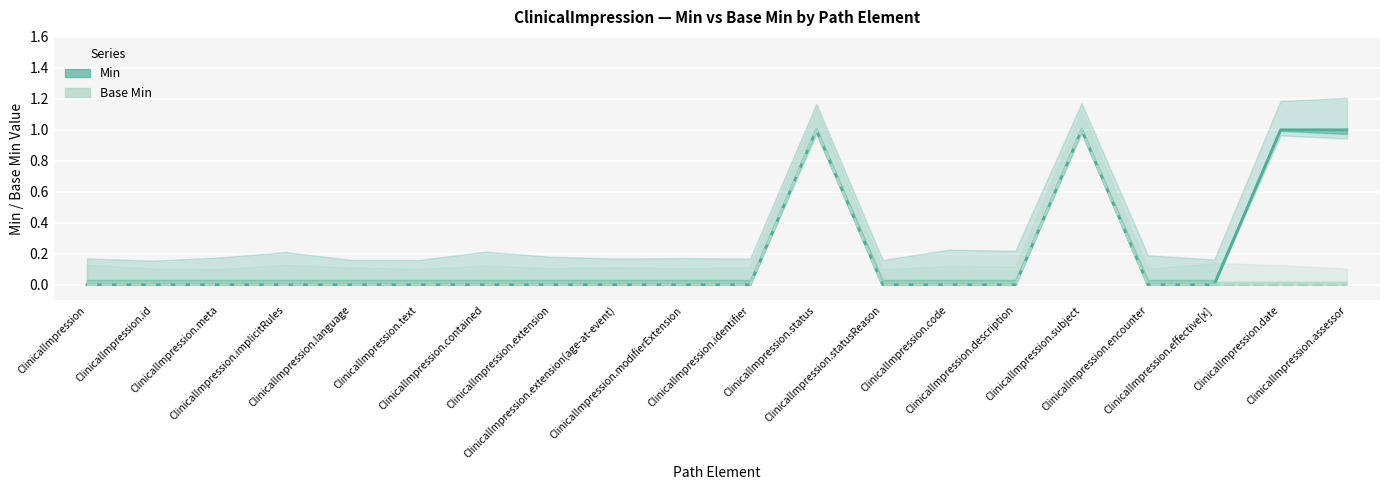

Which series has the widest spread of values?

Min